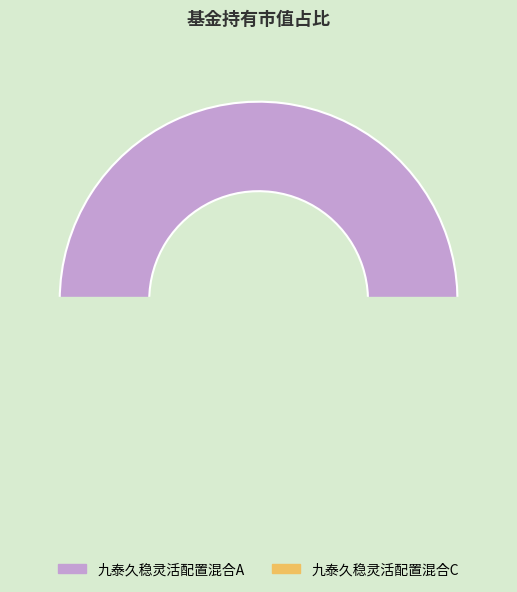

Which has a higher value, 九泰久稳灵活配置混合A or 九泰久稳灵活配置混合C?

九泰久稳灵活配置混合A